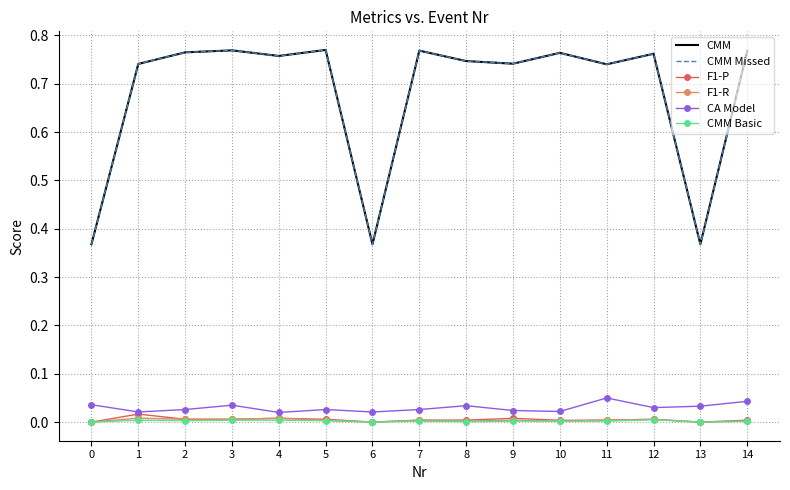

How many CA Model values are between 0 and 1?

15